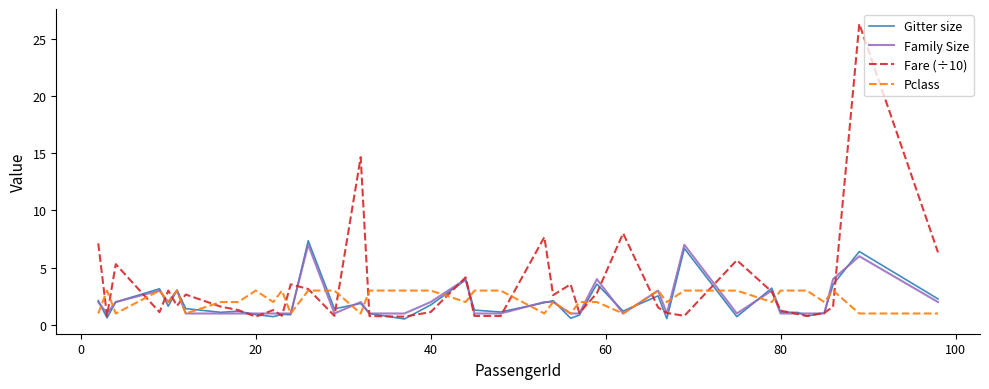

True or false: Gitter size has more than 0 interior local peaks.

True